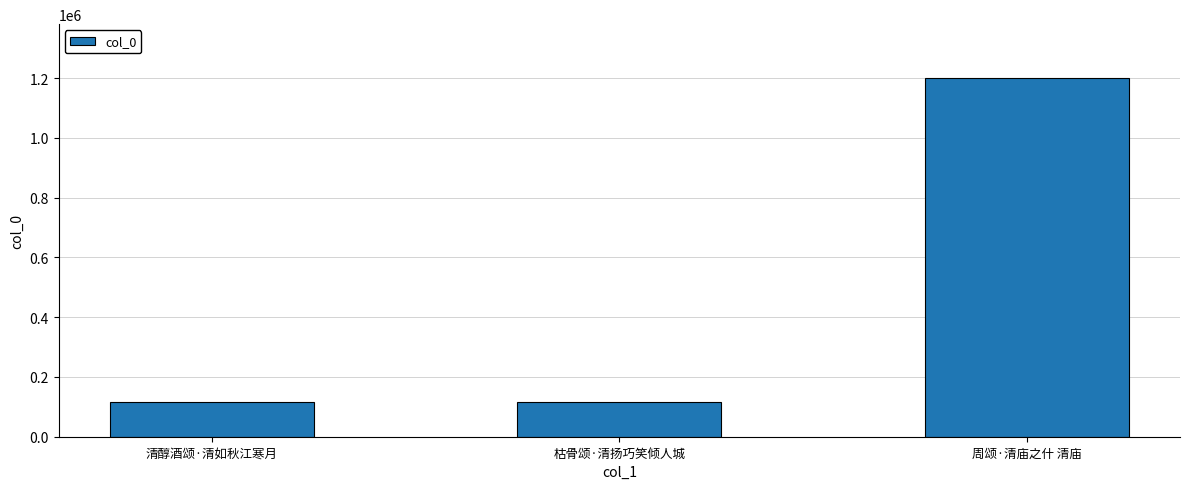

What is the smallest value displayed?

114633